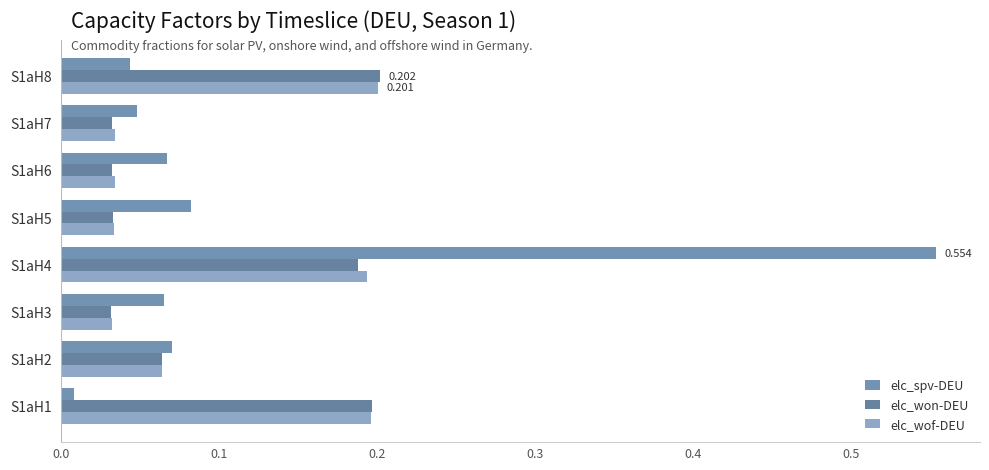

Count the number of data series in this chart.

3